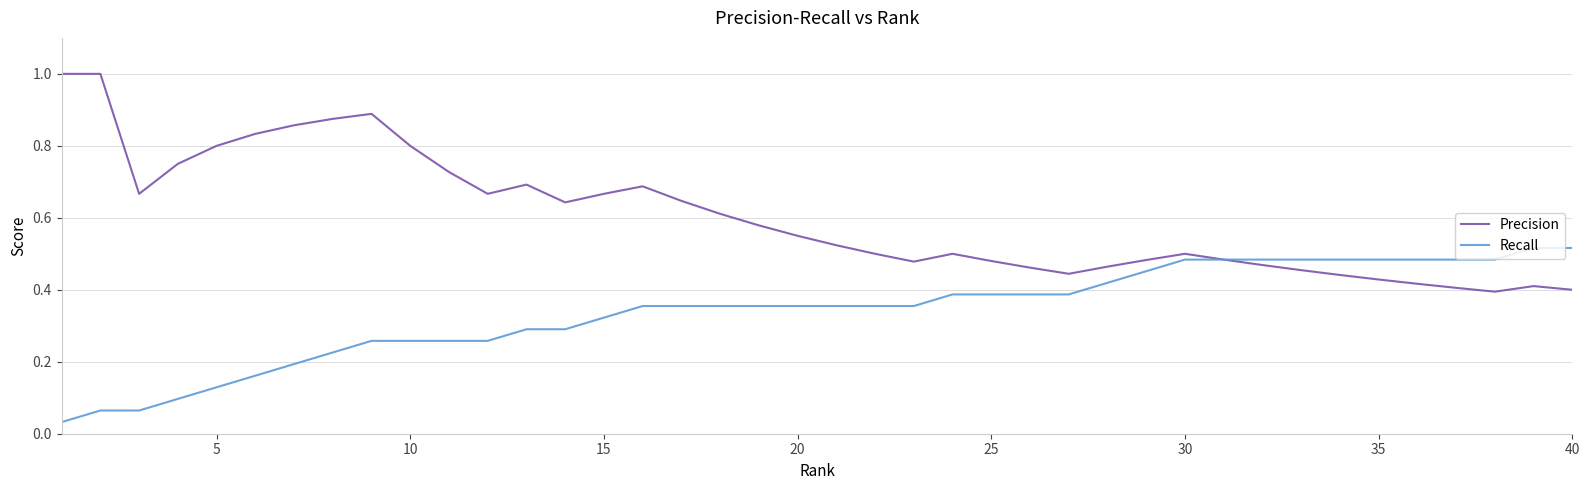

What is the highest value of the Precision series?

1.0